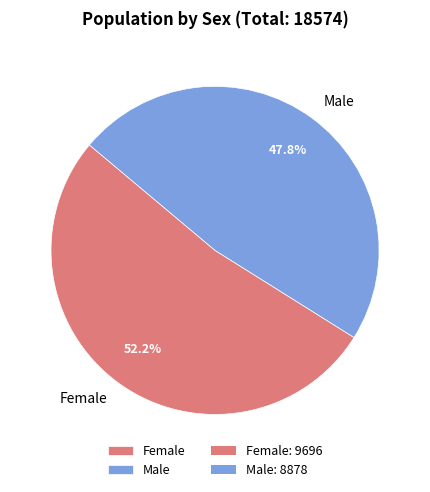

How many slices are in this pie chart?

2